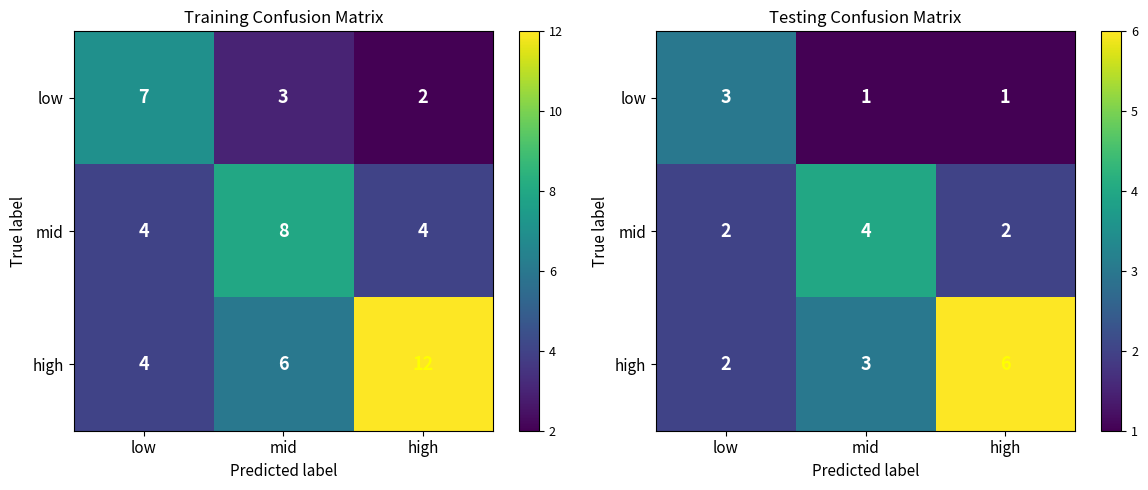

List the labels in order of high value, largest first.

high, mid, low